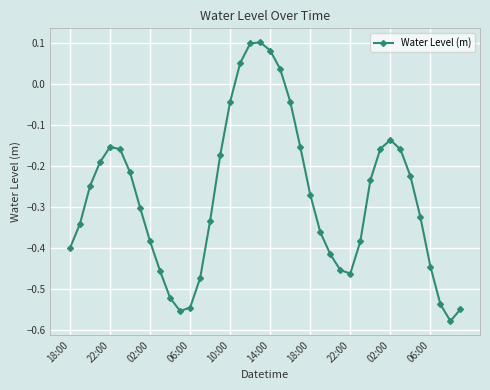

What is the difference between the second highest and minimum values?

0.7